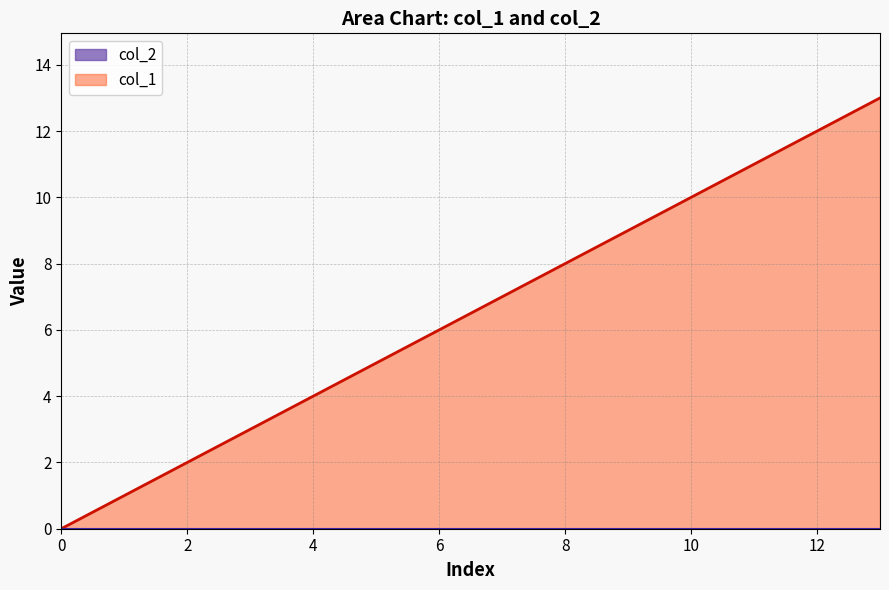

What is the value of the 14th point from the left?

13